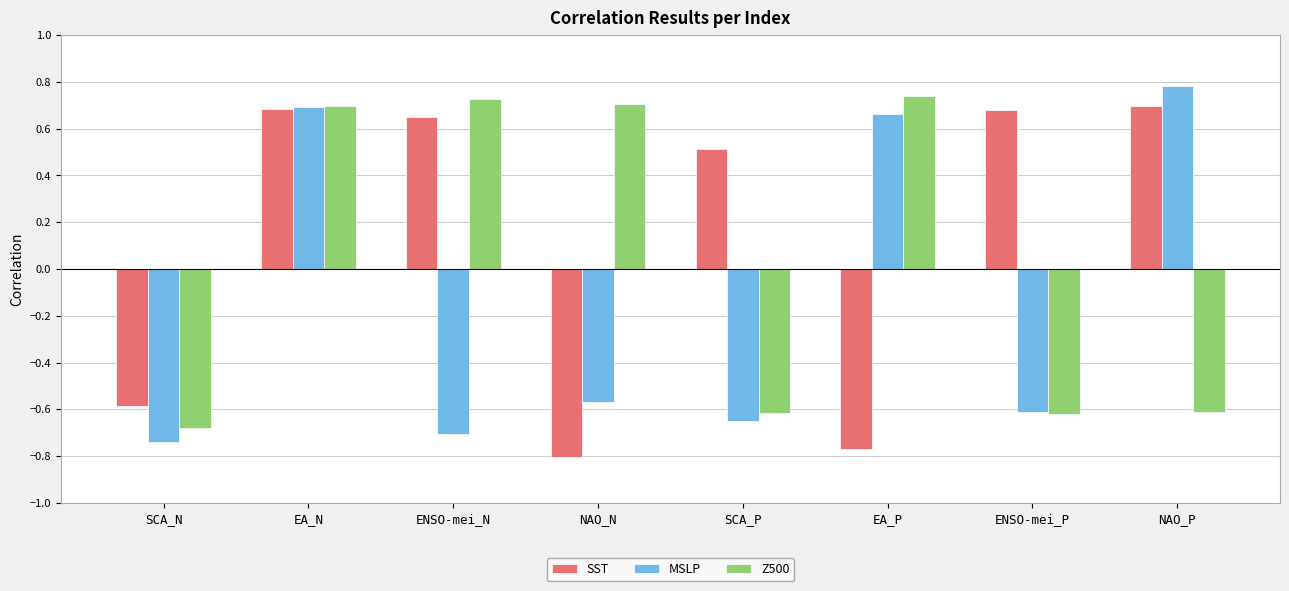

At which label does MSLP reach its peak?

NAO_P